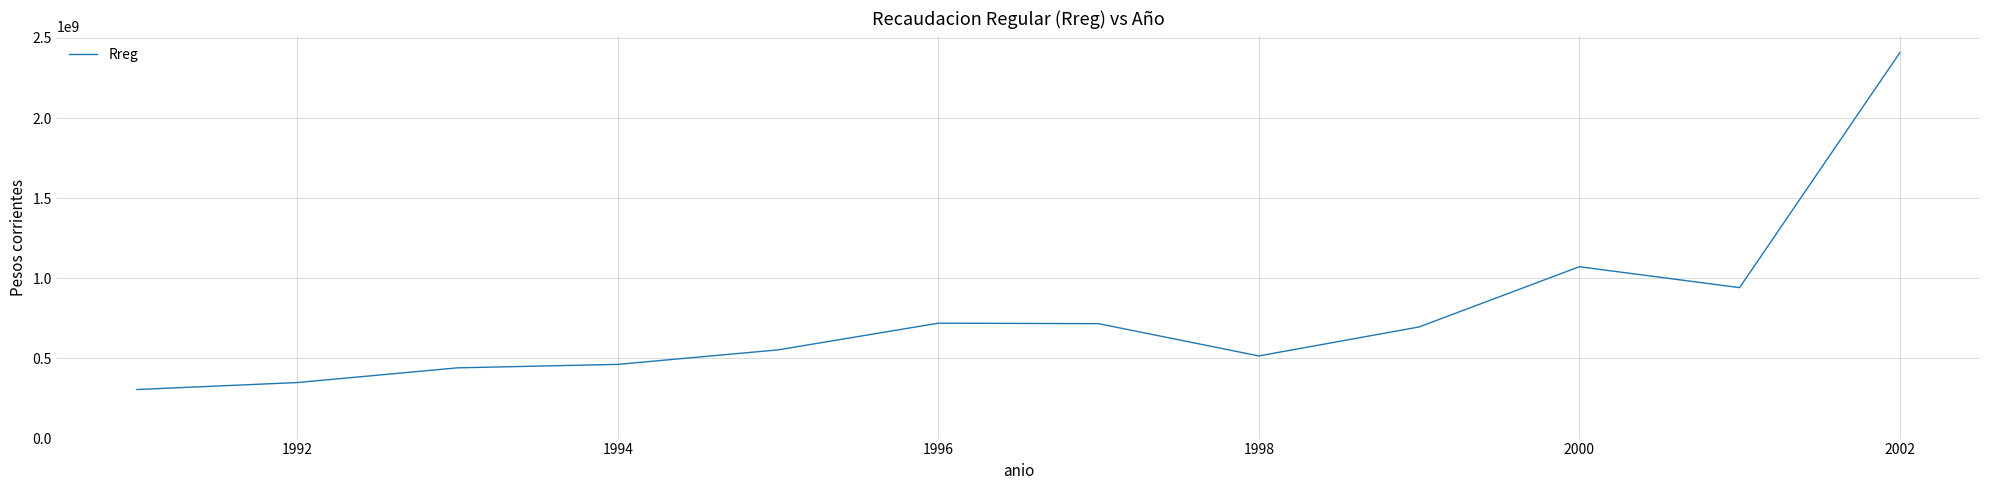

What is the difference between the maximum and minimum values?

2101901971.1